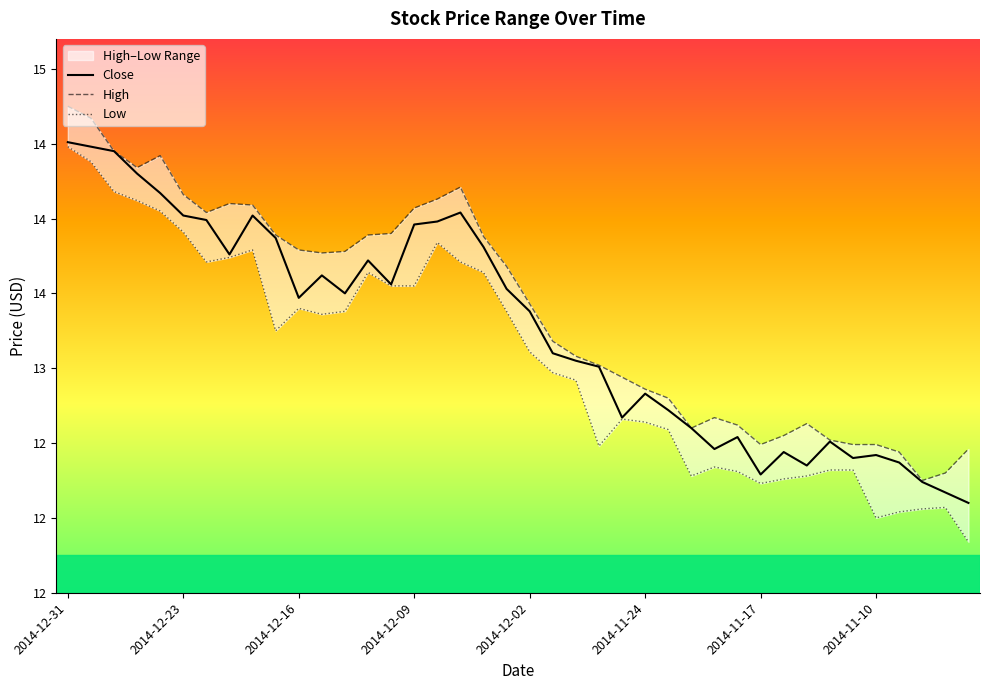

Which series changed the most between 2014-12-23 and 2014-11-17?

Low